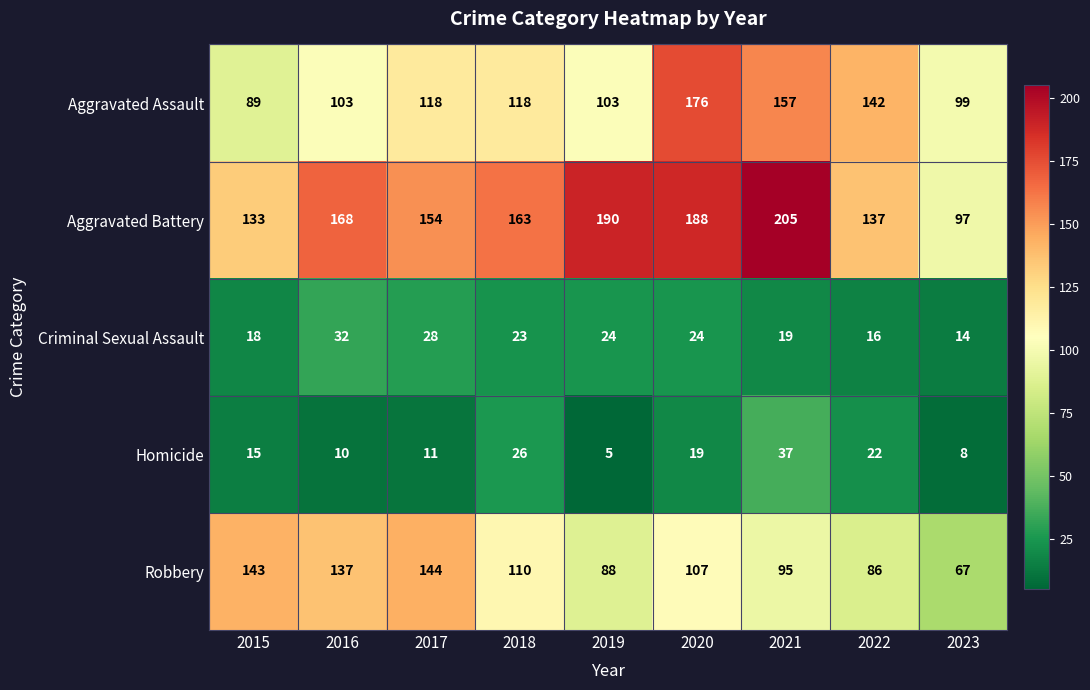

What is the sum of all Aggravated Battery values?

1435